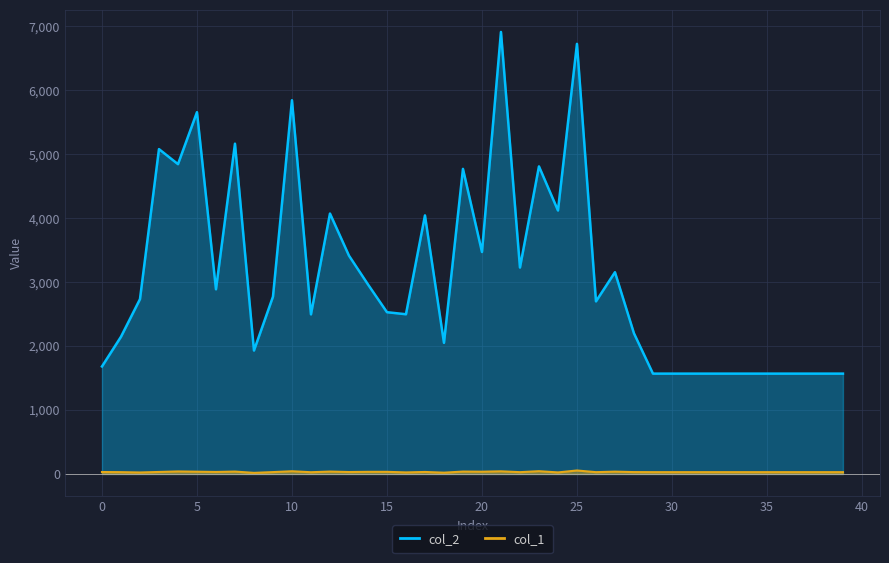

True or false: col_1 and col_2 intersect in this chart.

False